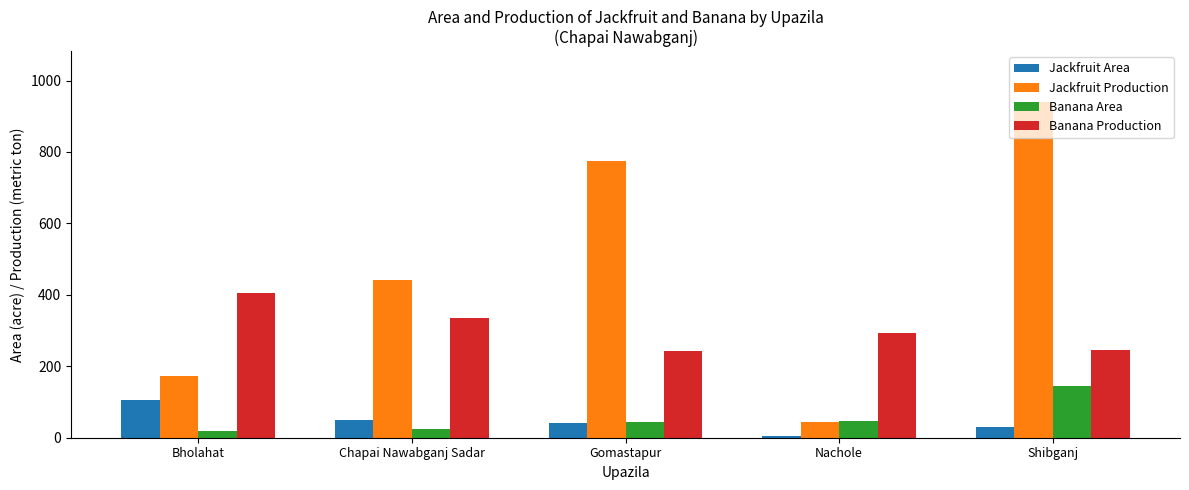

What is the difference between the maximum and minimum values in the Jackfruit Production series?

897